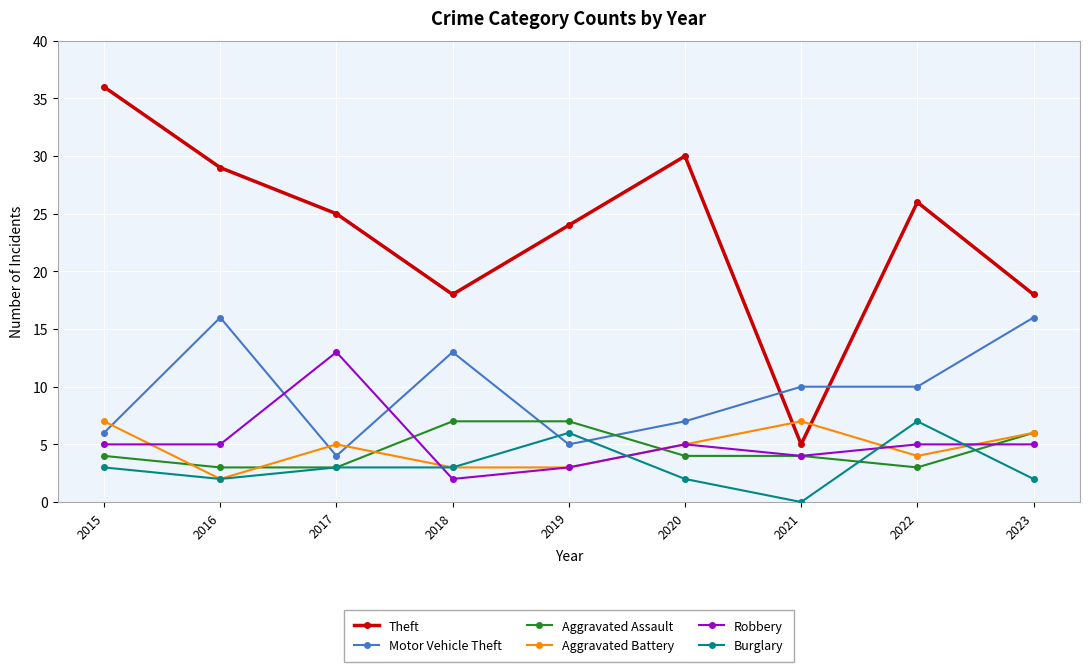

Reading left to right, extract all data points from this chart.

Theft: 2015=36	2016=29	2017=25	2018=18	2019=24	2020=30	2021=5	2022=26	2023=18
Motor Vehicle Theft: 2015=6	2016=16	2017=4	2018=13	2019=5	2020=7	2021=10	2022=10	2023=16
Aggravated Assault: 2015=4	2016=3	2017=3	2018=7	2019=7	2020=4	2021=4	2022=3	2023=6
Aggravated Battery: 2015=7	2016=2	2017=5	2018=3	2019=3	2020=5	2021=7	2022=4	2023=6
Robbery: 2015=5	2016=5	2017=13	2018=2	2019=3	2020=5	2021=4	2022=5	2023=5
Burglary: 2015=3	2016=2	2017=3	2018=3	2019=6	2020=2	2021=0	2022=7	2023=2